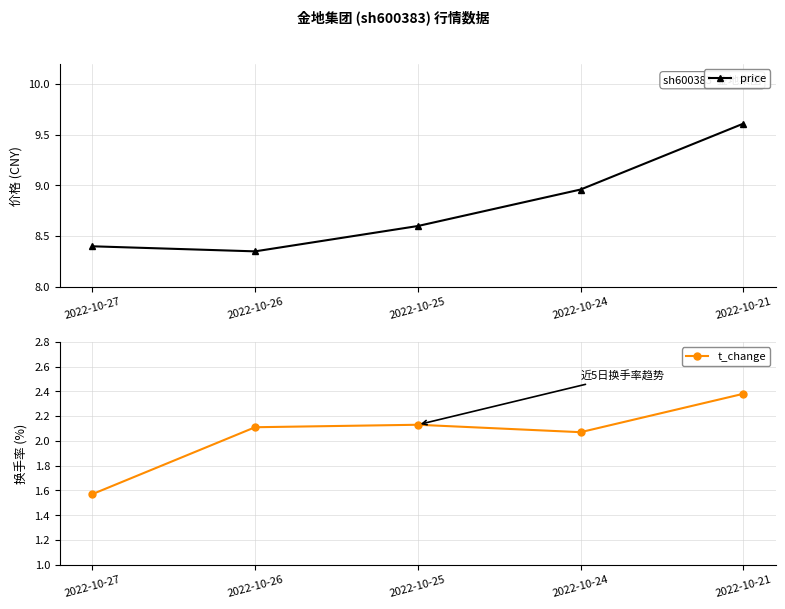

True or false: t_change and price intersect in this chart.

False